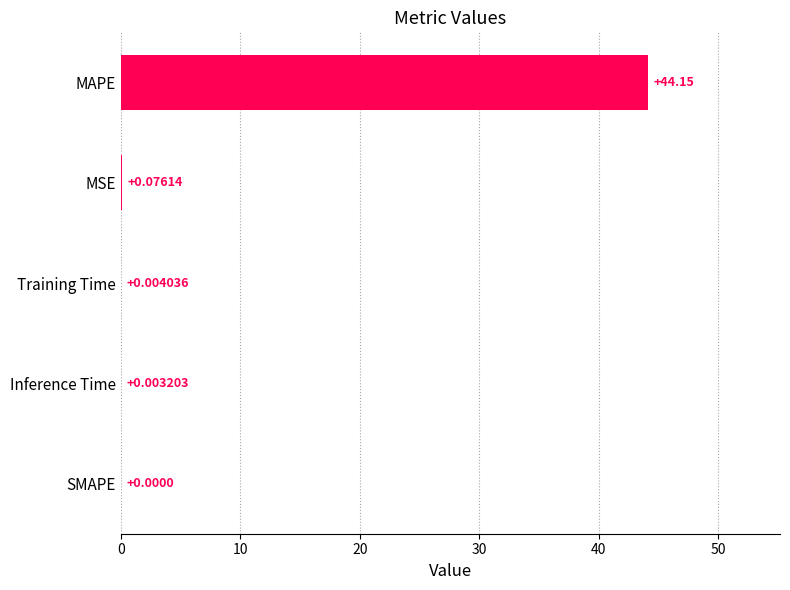

What is the sum of the values at MAPE and Training Time?

44.2